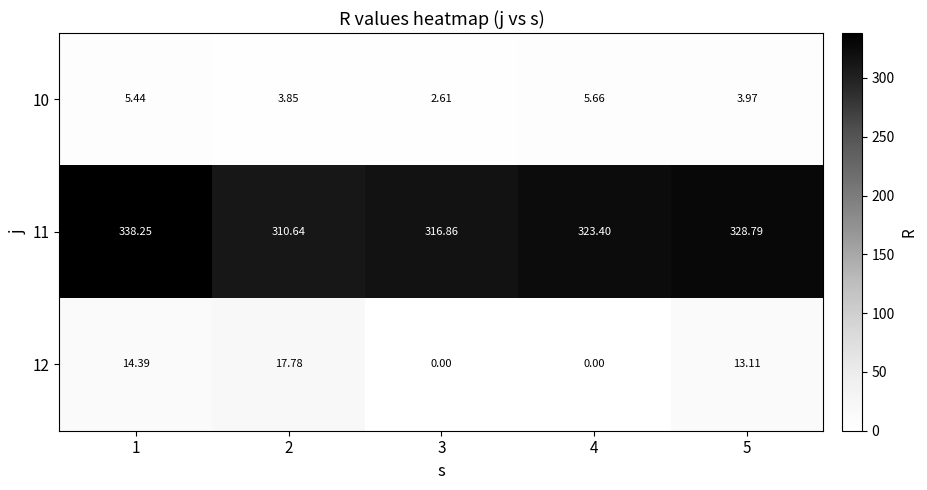

Is the value of 11 at 2 greater than the value of 12 at 1?

Yes